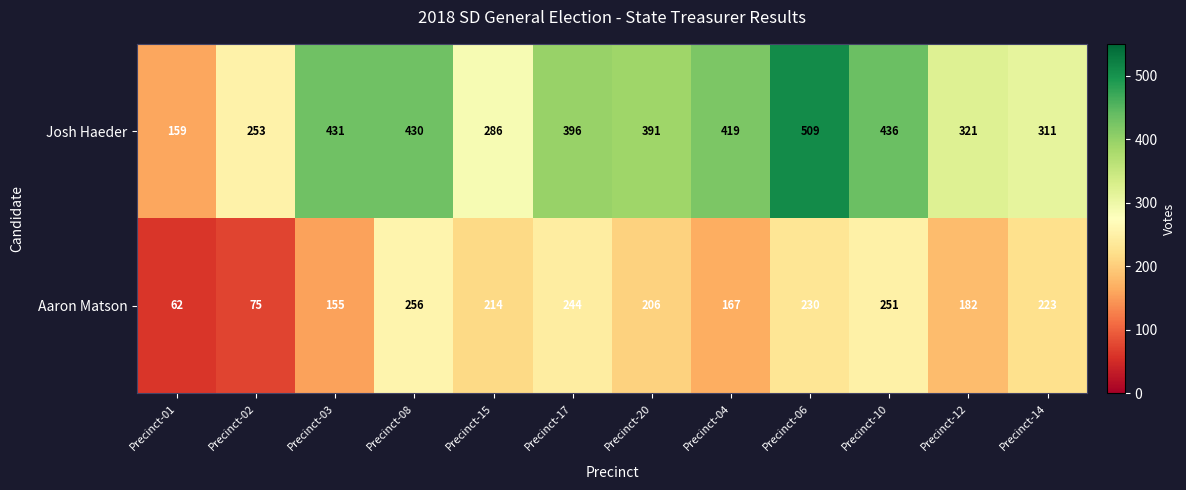

What is the maximum value shown in the chart?

509